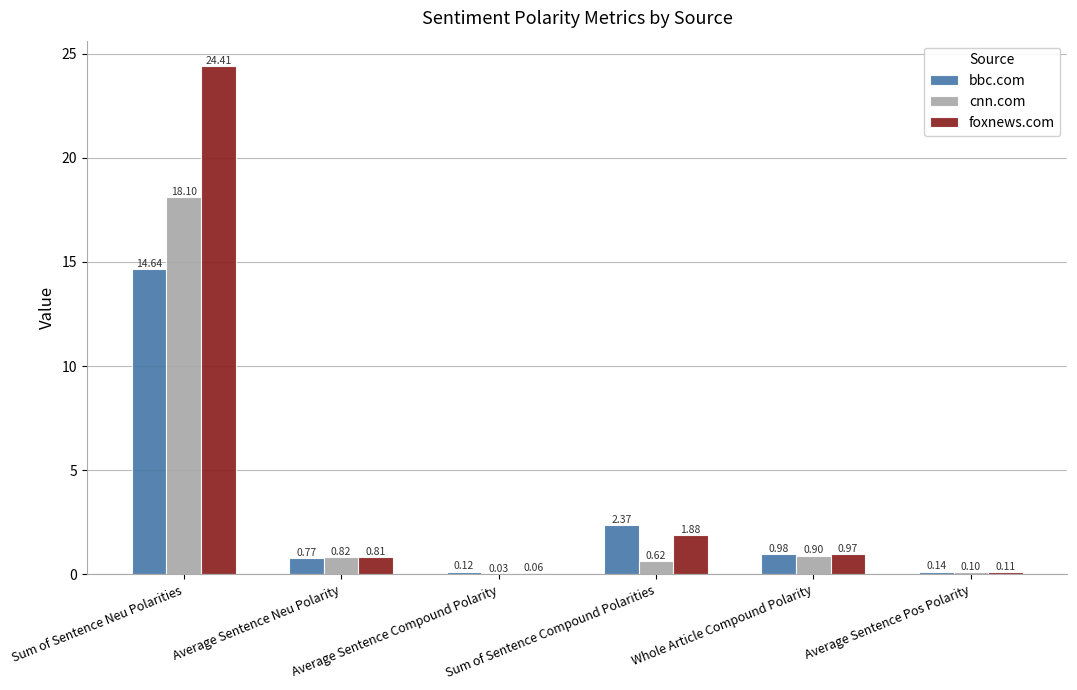

Which series has the largest total across all categories?

foxnews.com